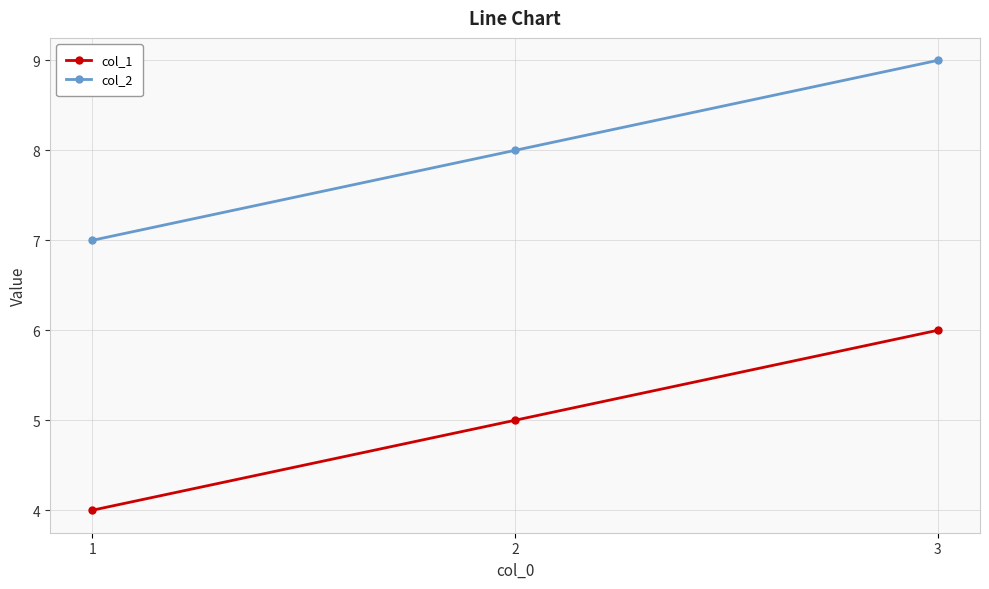

Is this an area chart (filled region under the line)?

No